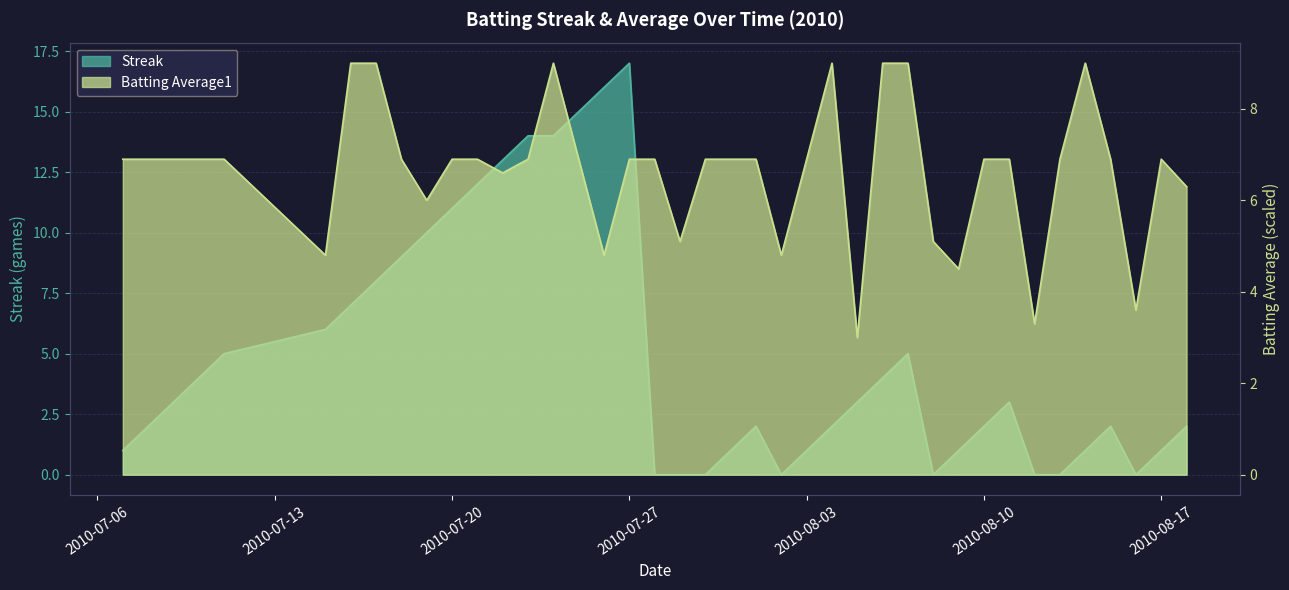

Where is the first local maximum for Streak?

2010-07-27